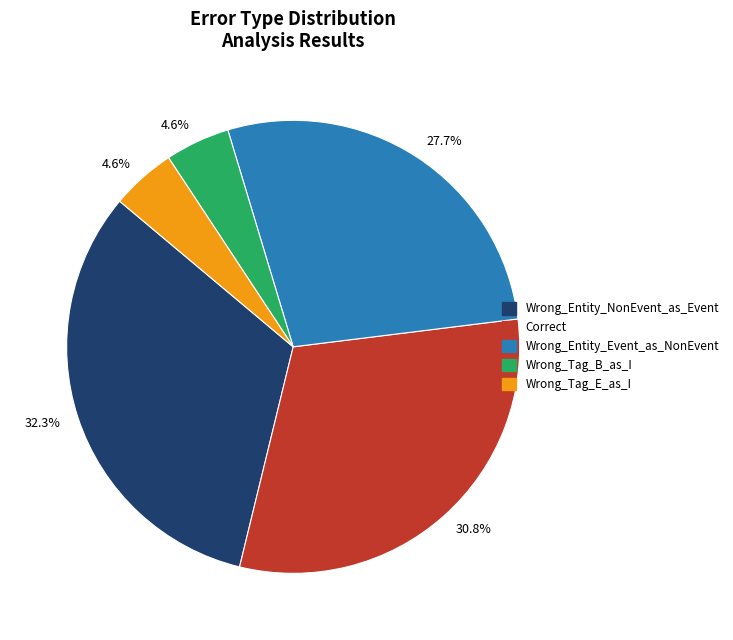

True or false: Correct accounts for 31% of the total.

True